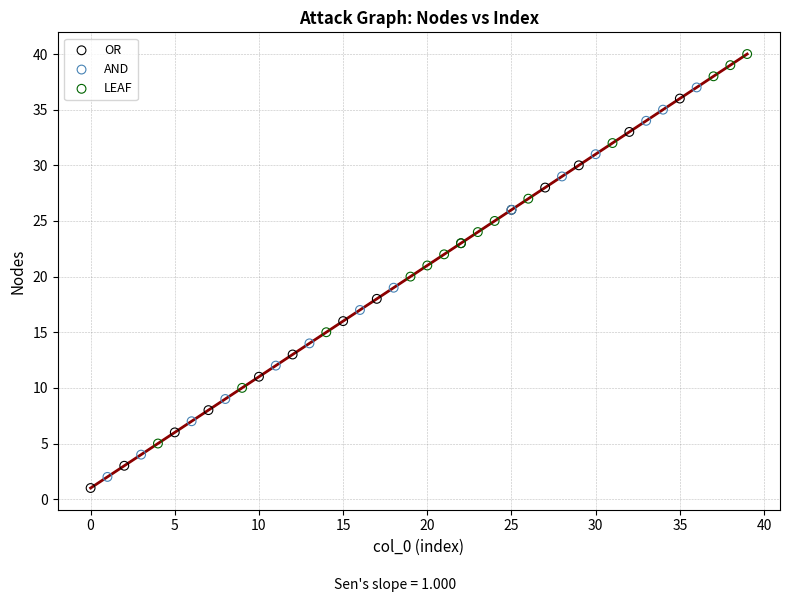

Which series contains the highest Y value?

LEAF